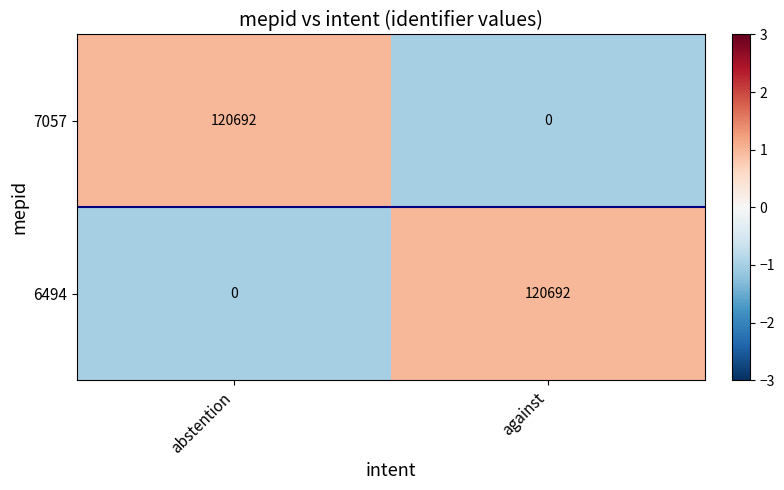

At against, list the series in order from largest to smallest.

6494, 7057